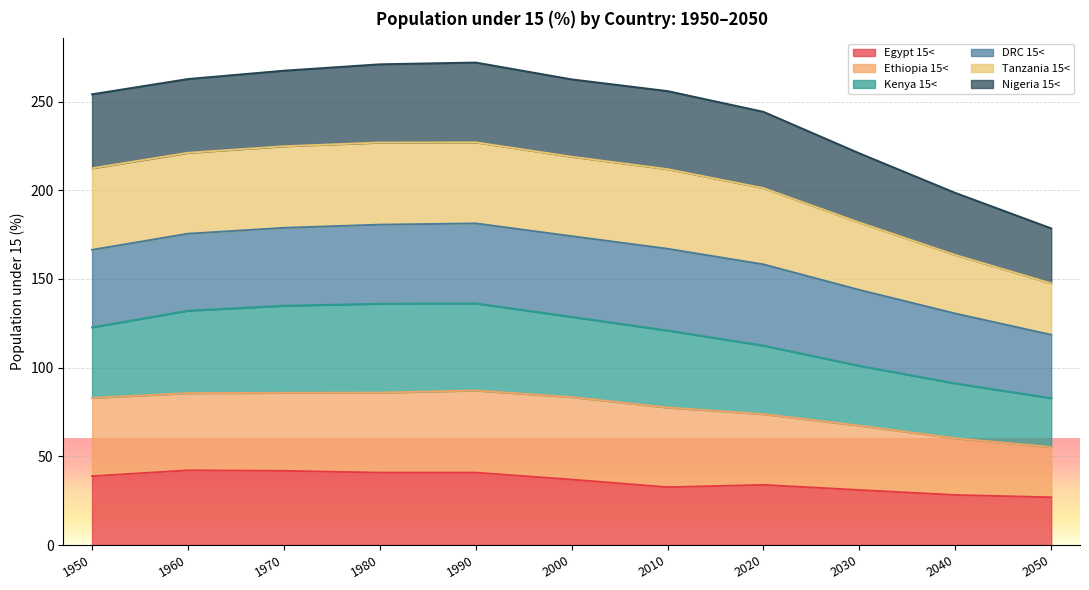

What is the greatest value displayed?

272.0